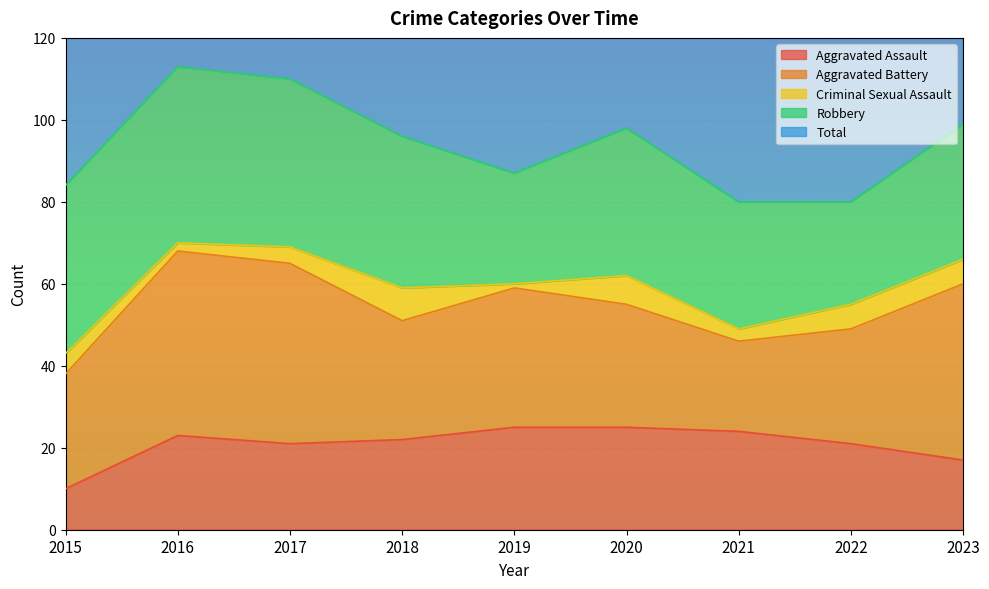

Which series changed the most between 2019 and 2022?

Aggravated Battery